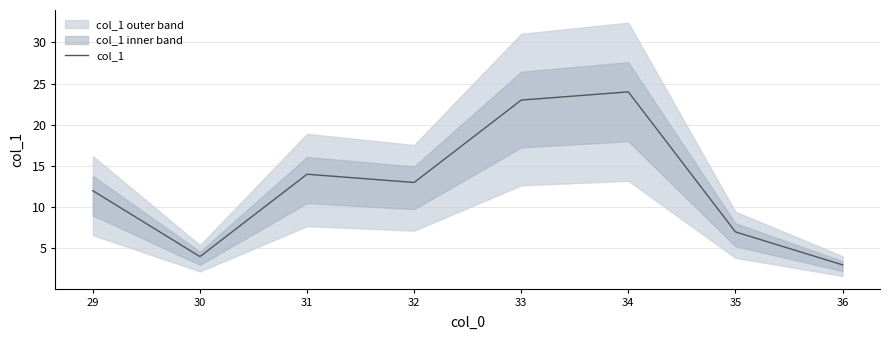

The chart shows a value of 6 at 30. True or false?

False